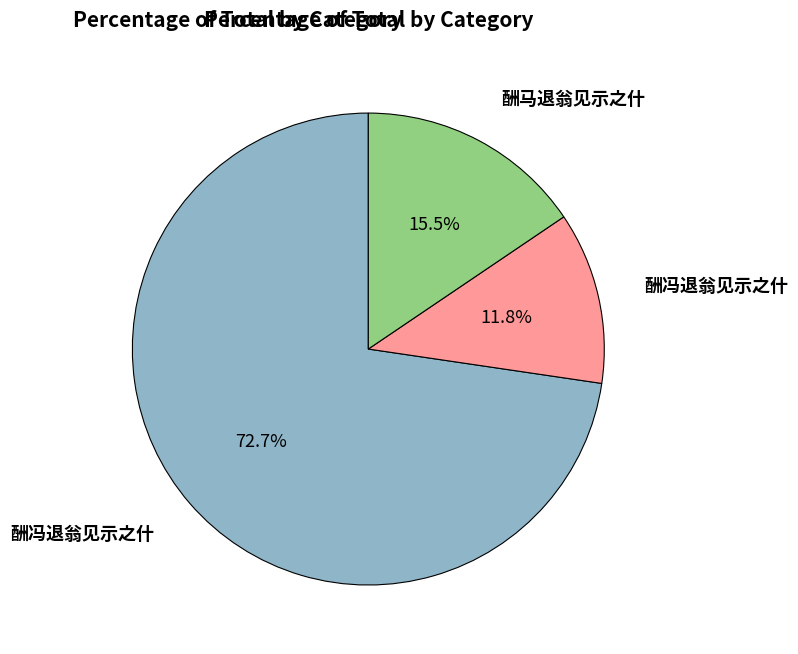

Is there a majority slice in this chart?

Yes